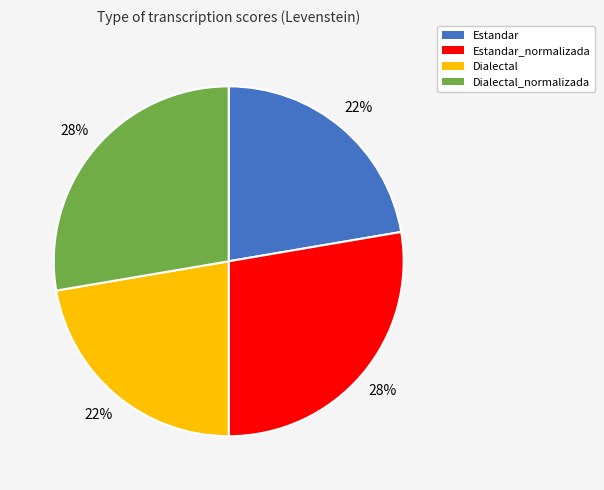

To the nearest percent, what is the average slice percentage?

25%